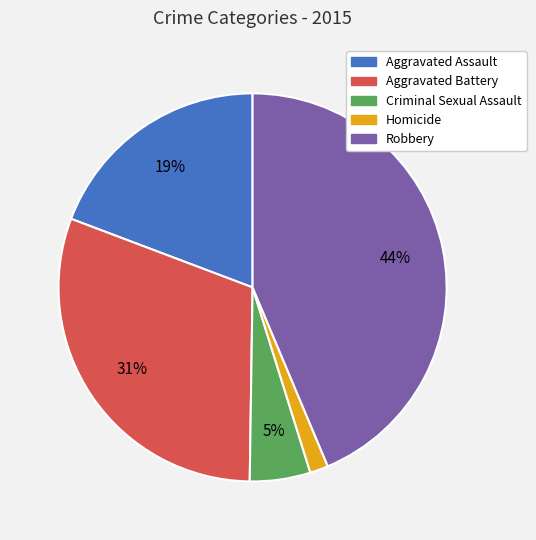

Count the number of slices in the pie.

5